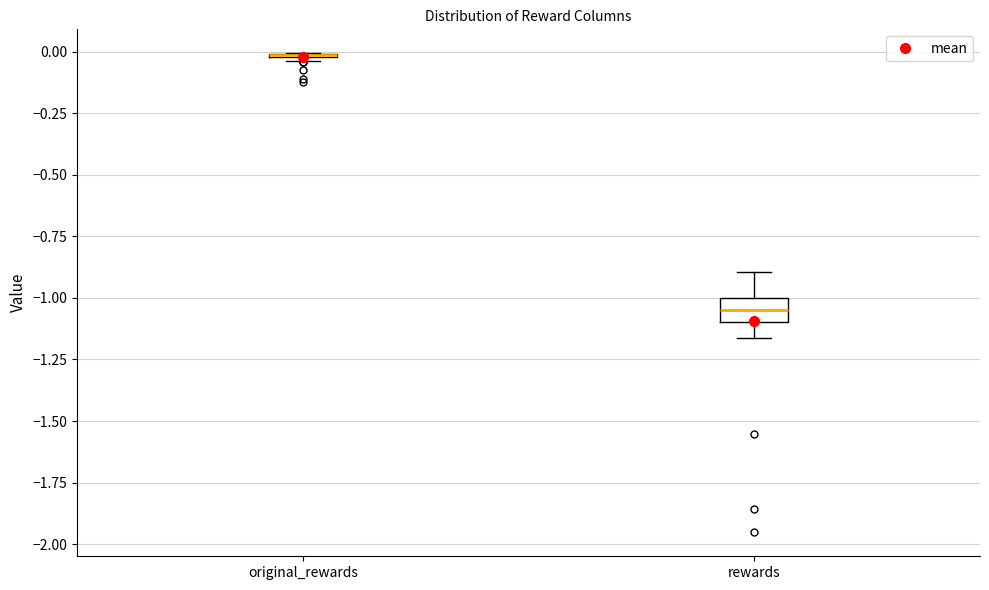

Comparing the boxes themselves (not the whiskers), which one is the tallest?

rewards